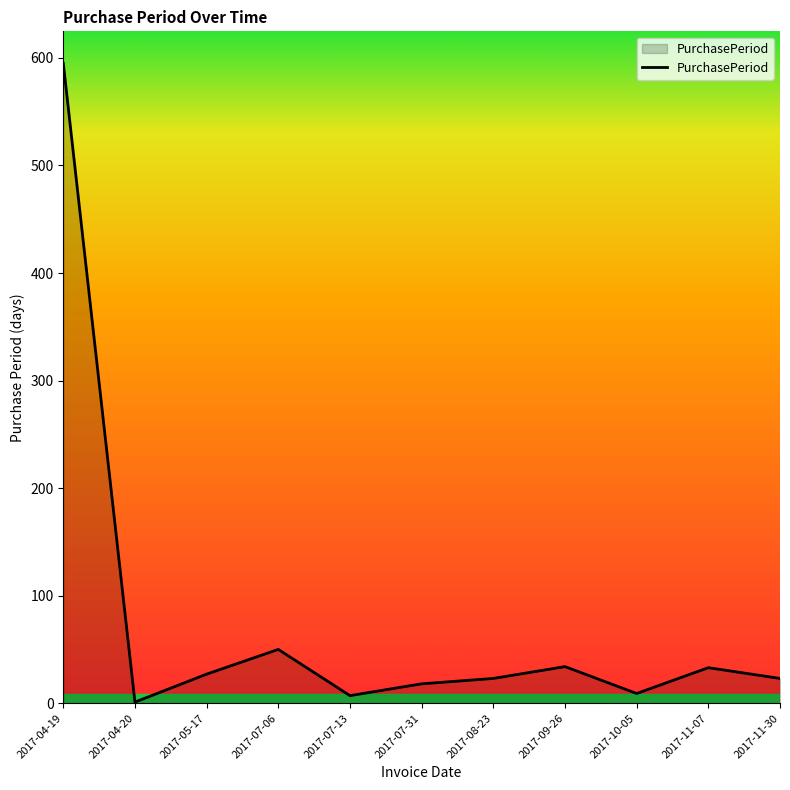

At which label does the data first exceed 23?

2017-04-19